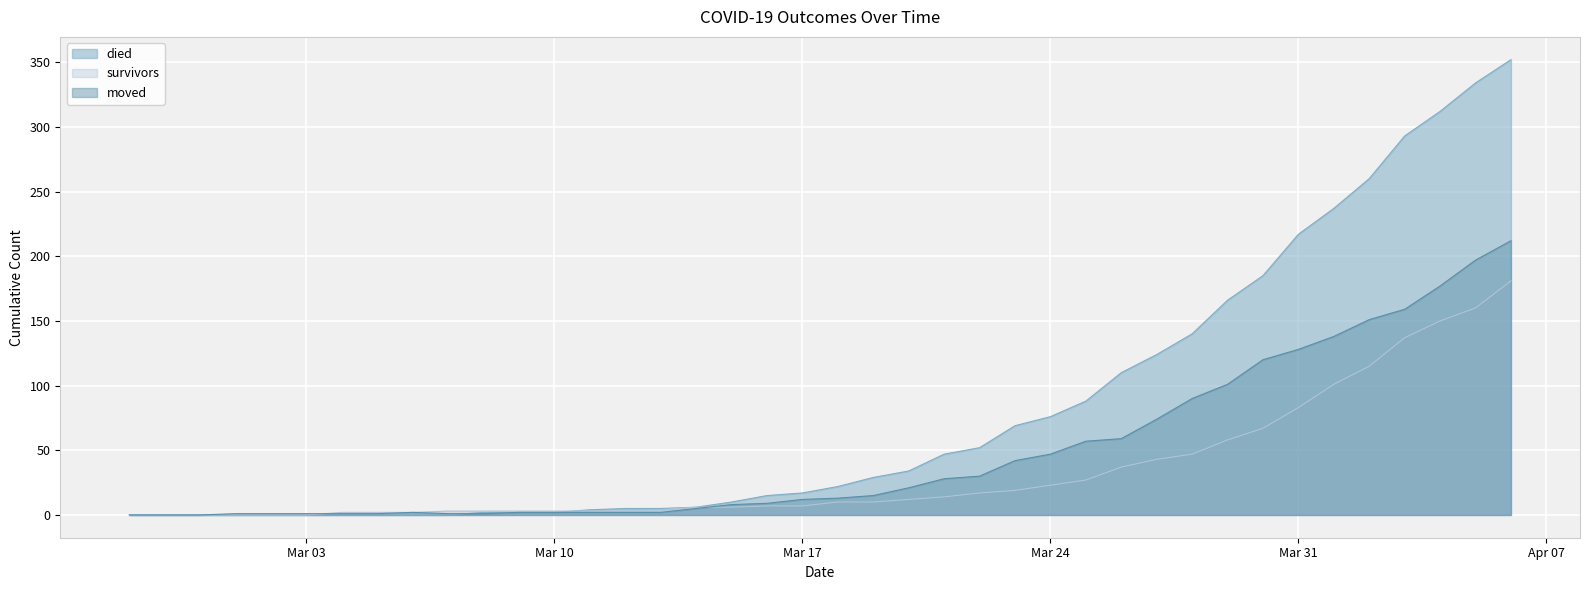

True or false: died has more than 2 points higher than both neighbors.

False